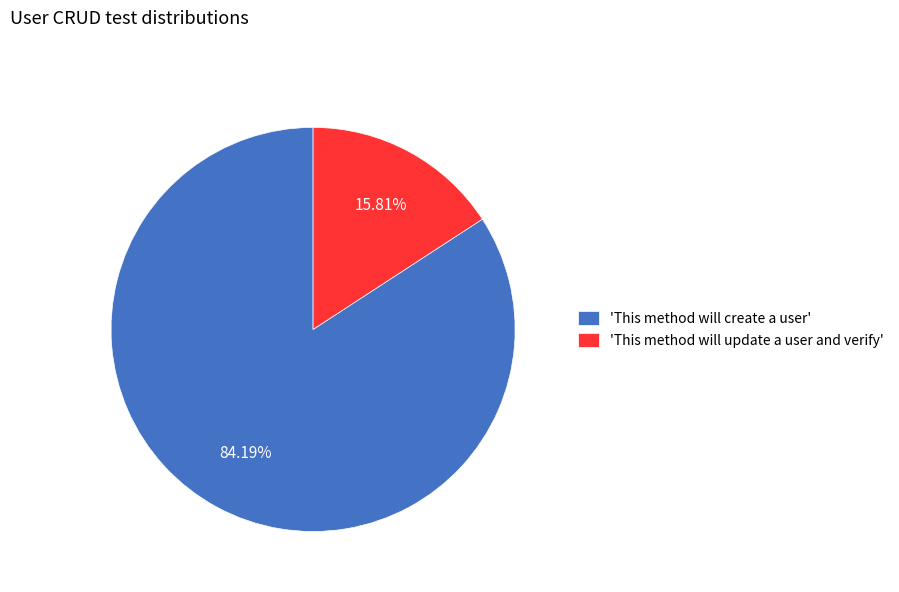

Combined, do 'This method will create a user' and 'This method will update a user and verify' account for over 50%?

Yes